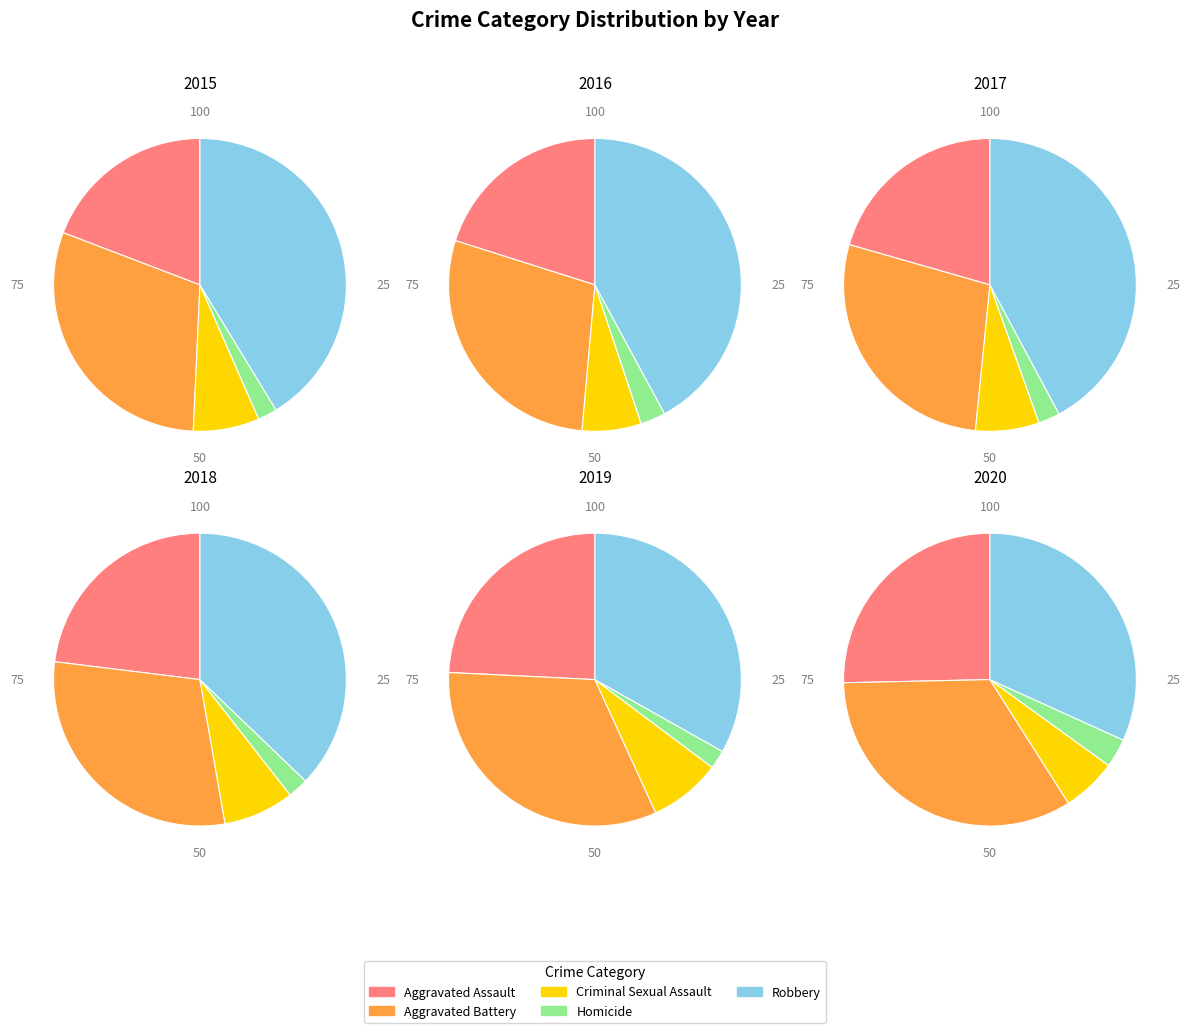

Count the number of slices in the pie.

5